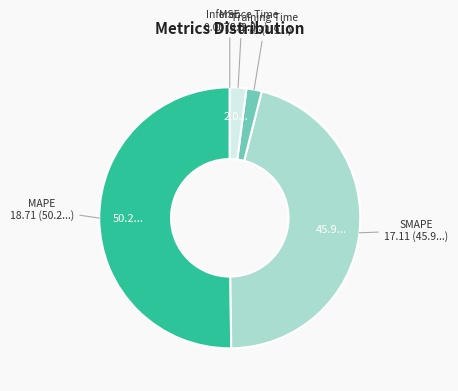

Combined, do SMAPE and Inference Time account for over 50%?

No